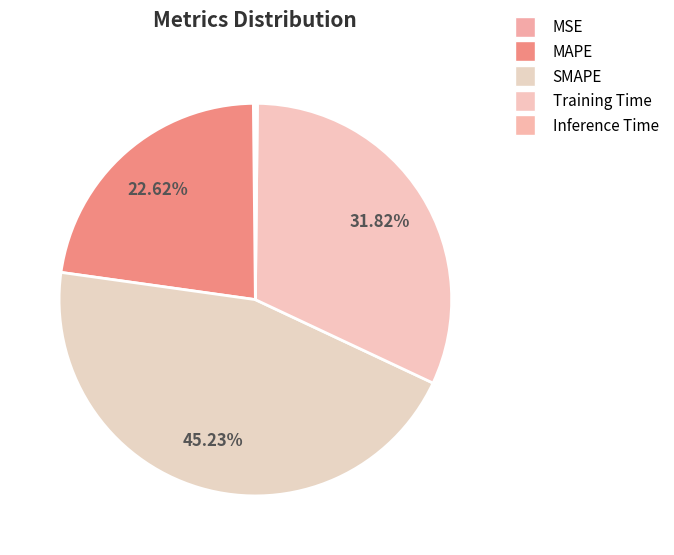

To the nearest percent, what is the combined percentage of Inference Time and SMAPE?

45%